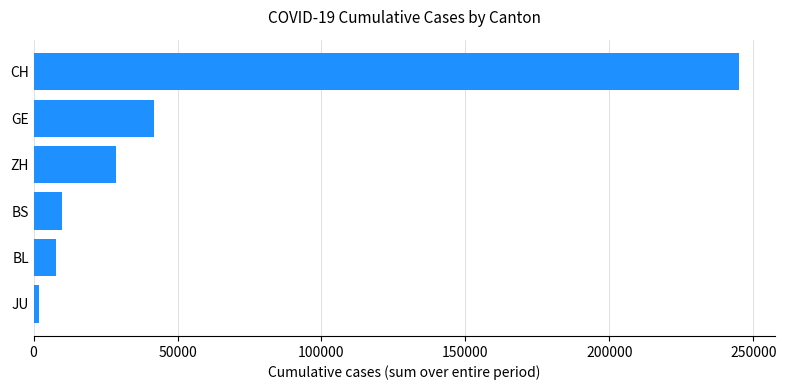

What is the difference between the maximum and minimum values?

243194